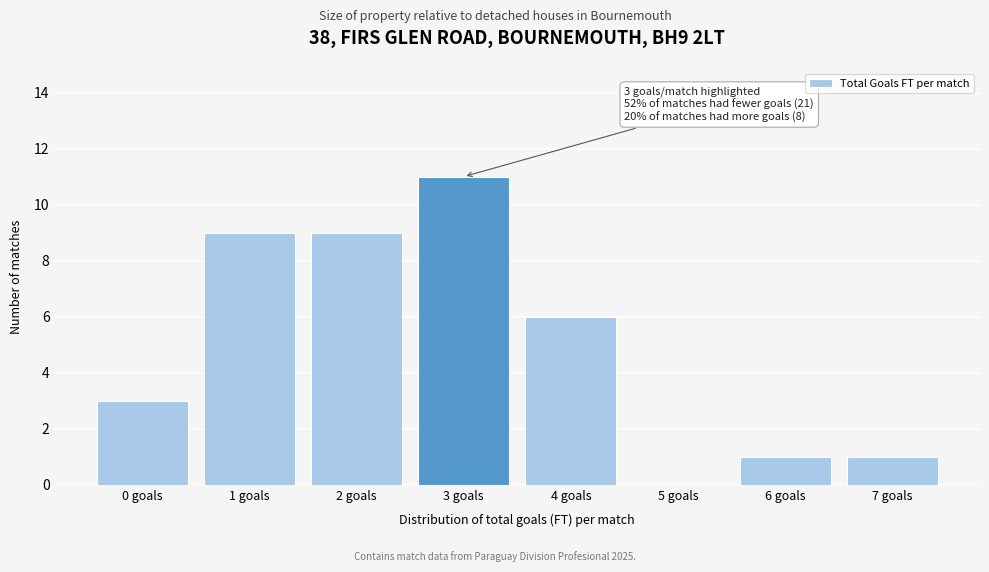

Reading left to right, list all the values displayed in this chart.

0 goals=3	1 goals=9	2 goals=9	3 goals=11	4 goals=6	5 goals=0	6 goals=1	7 goals=1